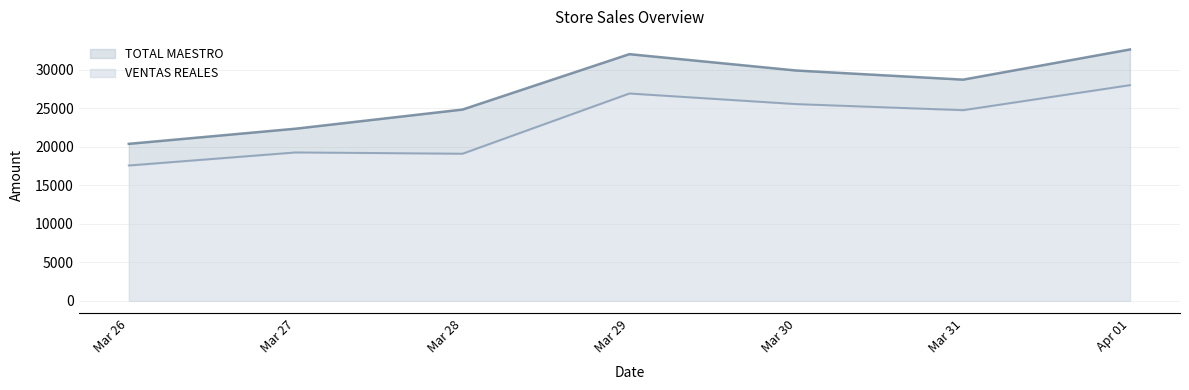

True or false: VENTAS REALES and TOTAL MAESTRO intersect in this chart.

False